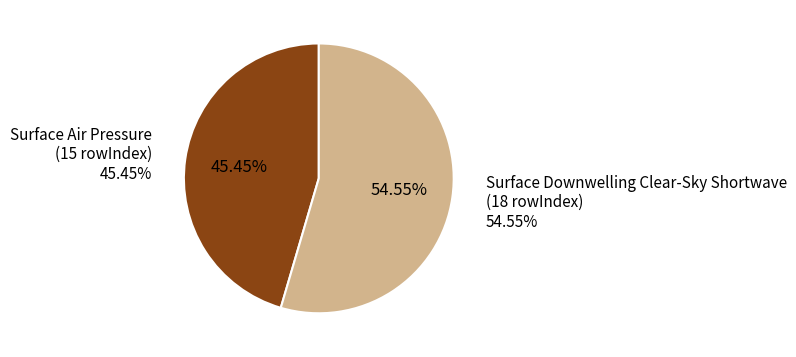

Does Surface Downwelling Clear-Sky Shortwave represent more than half of the total?

Yes